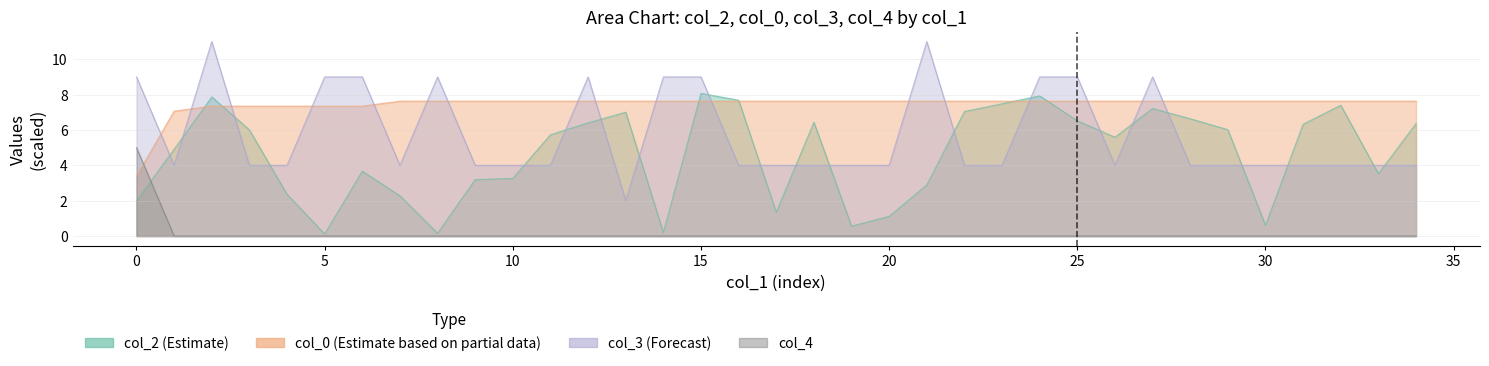

Which series has the largest total across all categories?

col_0